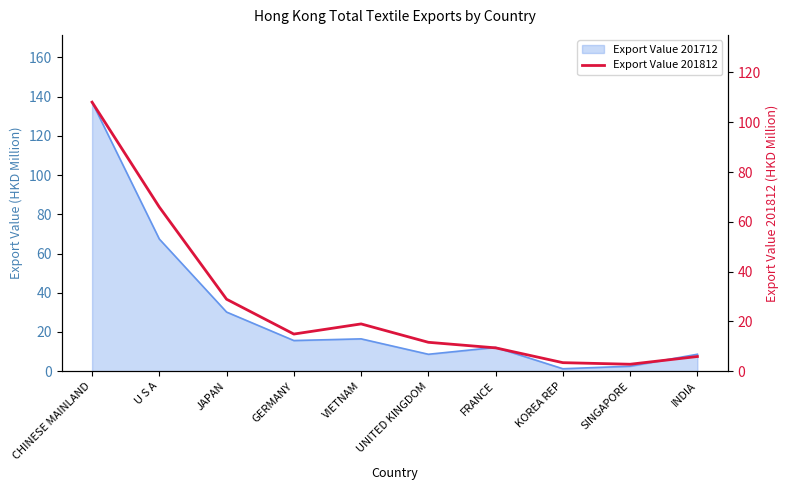

The chart shows a value of 65.9 at U S A. True or false?

True